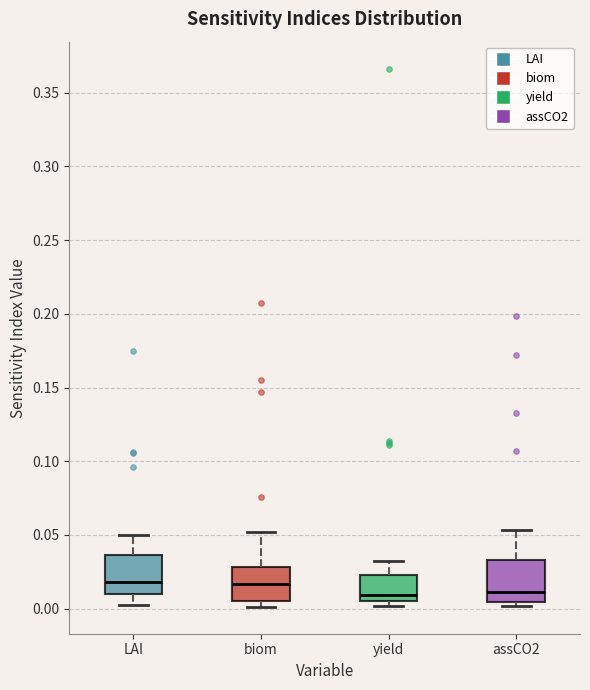

Reading left to right, read every box against the y-axis: the position of its median line, the range the box covers, and the ends of its whiskers. The values are not printed on the chart, so give them approximately, as read against the axis.

LAI: median 0.020, box 0.010 to 0.035, whiskers 0.005 to 0.050
biom: median 0.015, box 0.005 to 0.030, whiskers 0.000 to 0.050
yield: median 0.010, box 0.005 to 0.025, whiskers 0.000 to 0.030
assCO2: median 0.010, box 0.005 to 0.035, whiskers 0.000 to 0.055